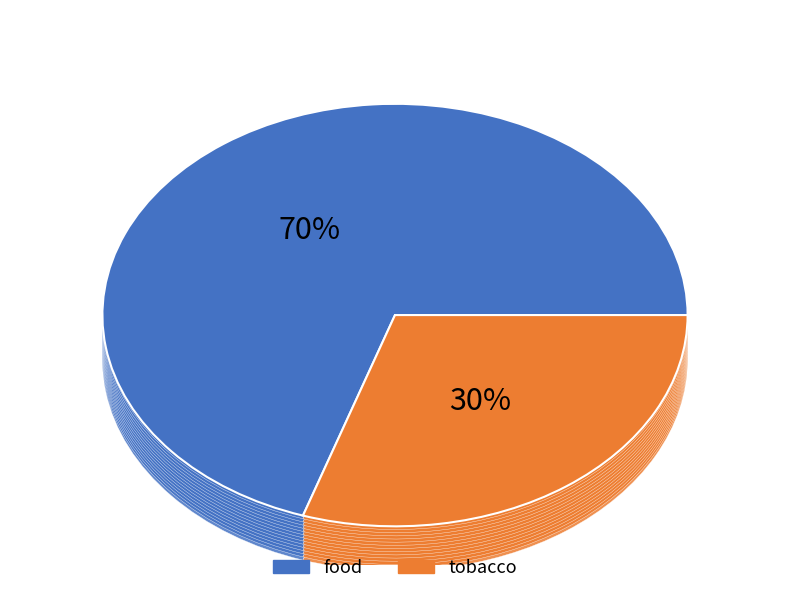

To the nearest percent, what is the combined percentage of tobacco and food?

100%